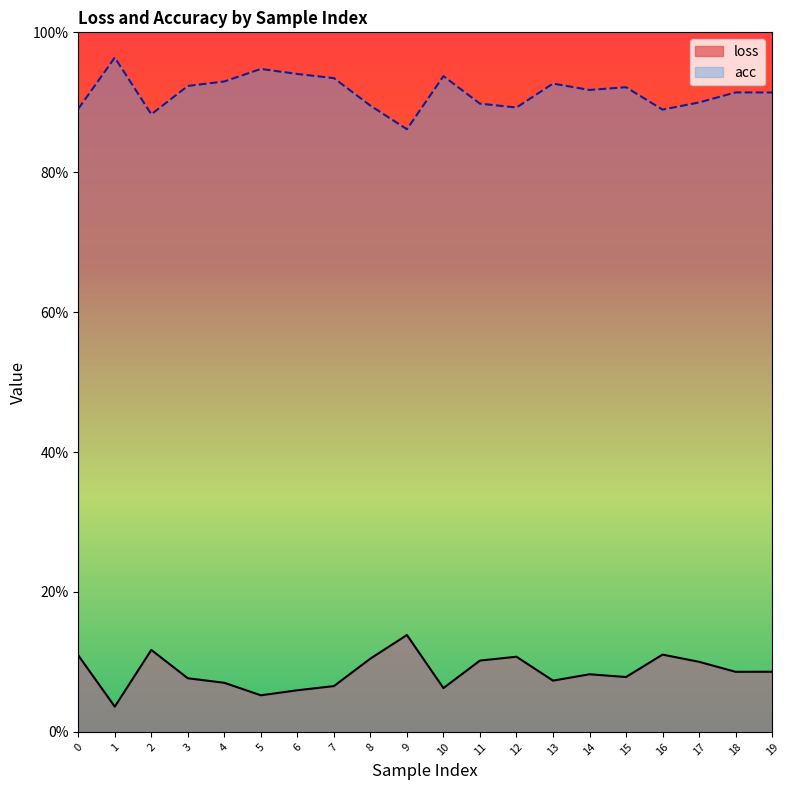

In loss, how many points are higher than both neighbors (excluding endpoints)?

5